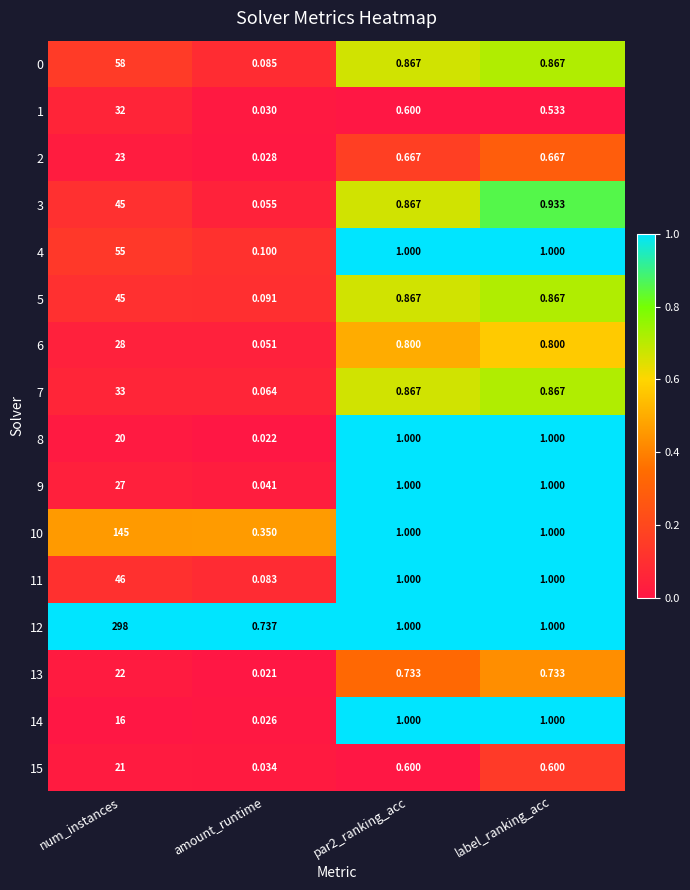

Is the value of 11 at amount_runtime greater than the value of 6 at num_instances?

No